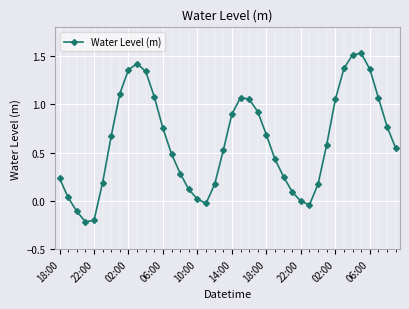

How many points are lower than both their immediate neighbors (excluding endpoints)?

3